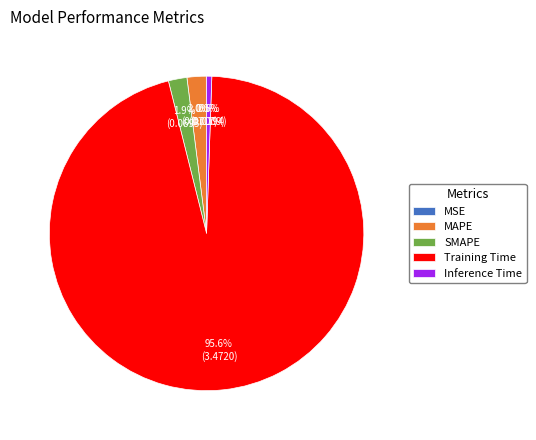

Between MAPE and Training Time, which is larger?

Training Time